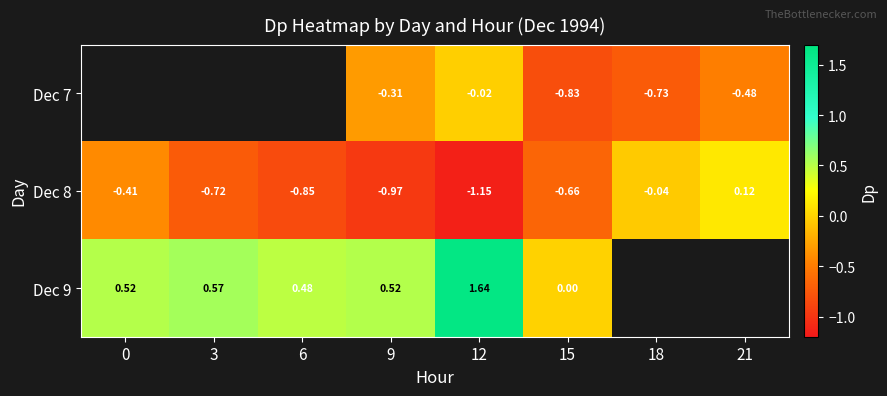

What is the minimum value shown in the chart?

-1.1